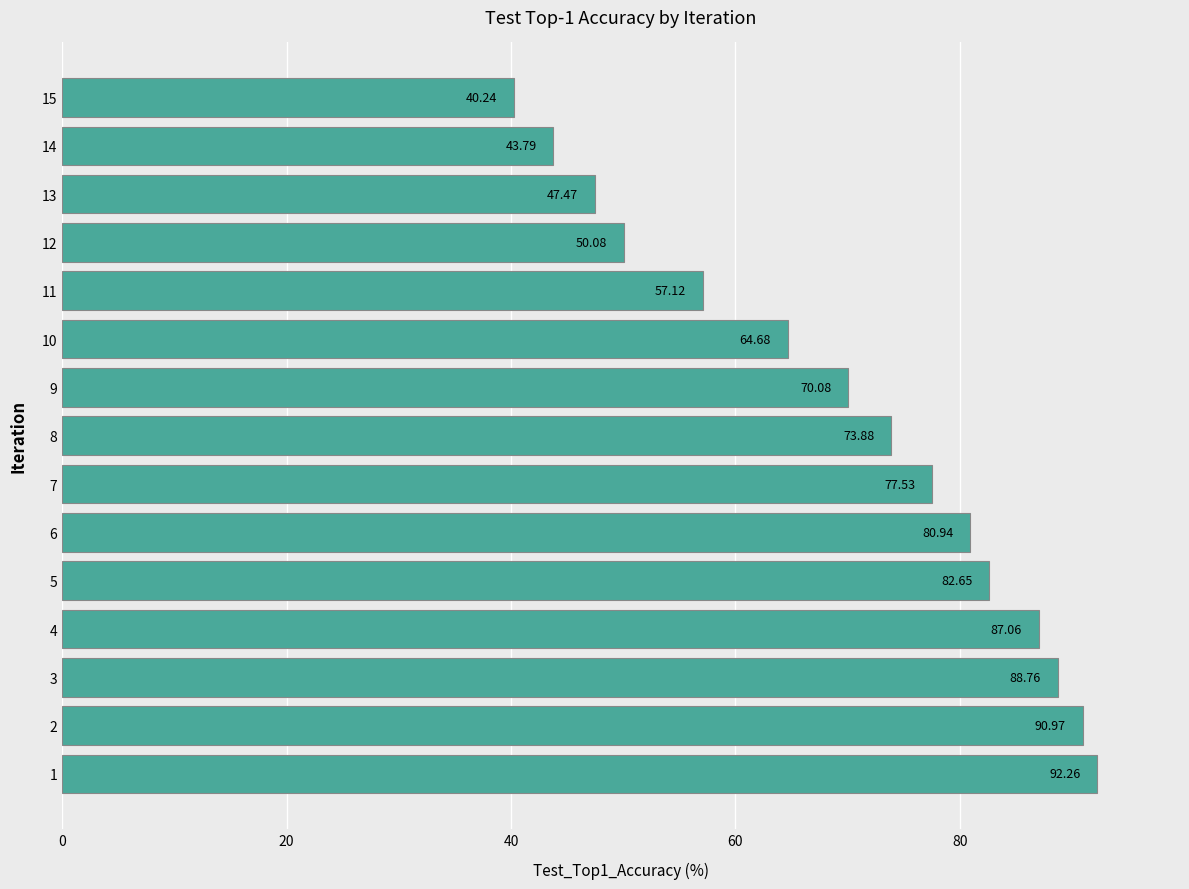

Does the chart contain any negative values?

No